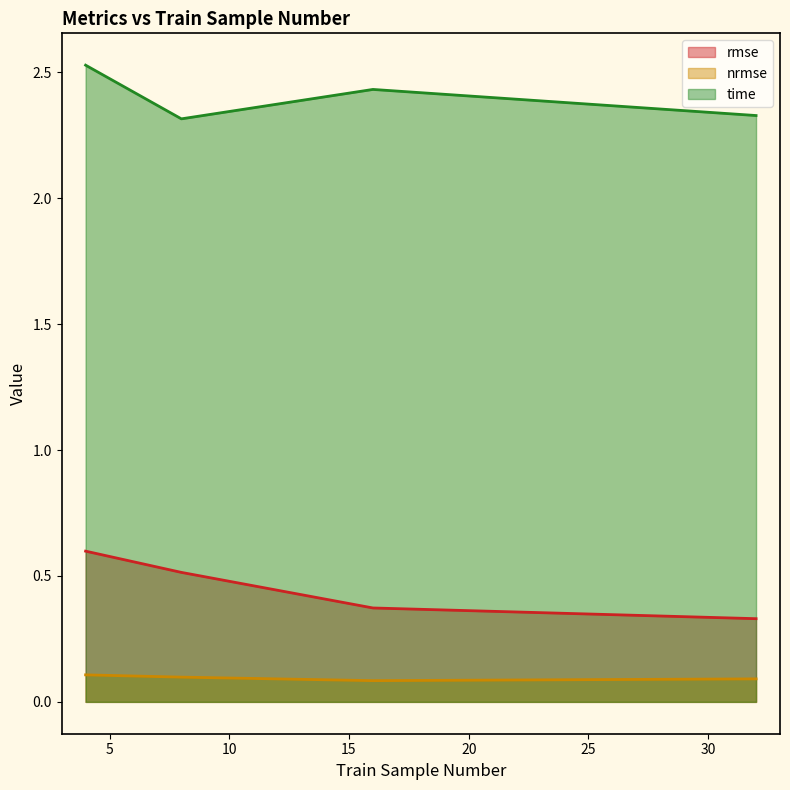

List the labels in order of nrmse value, smallest first.

16, 32, 8, 4